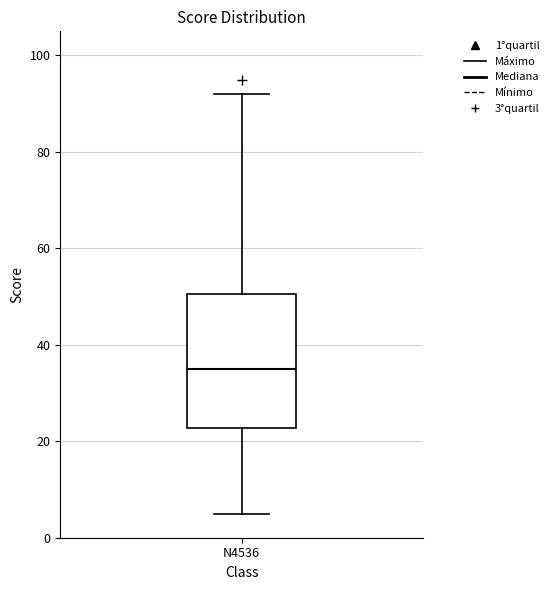

Where does the median line of the box for N4536 sit on the y-axis? The values are not printed on the chart, so give them approximately, as read against the axis.

36